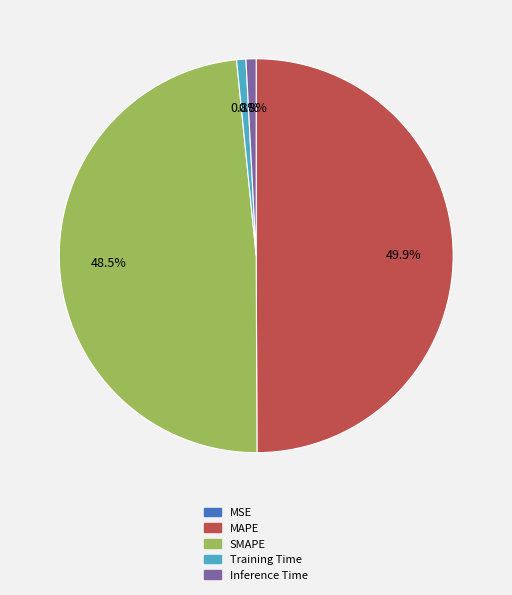

What percentage is NOT represented by Training Time?

99.2%